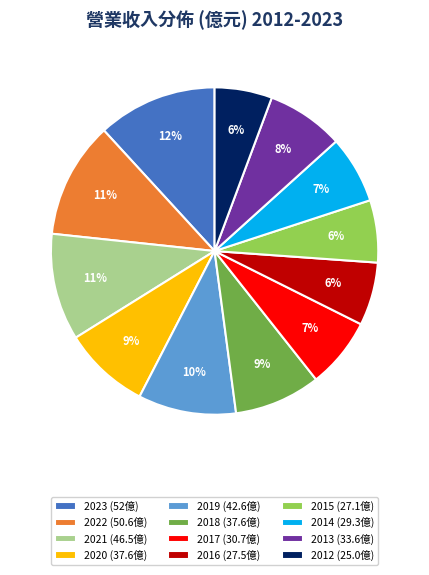

To the nearest percent, what portion does 2016 represent?

6%